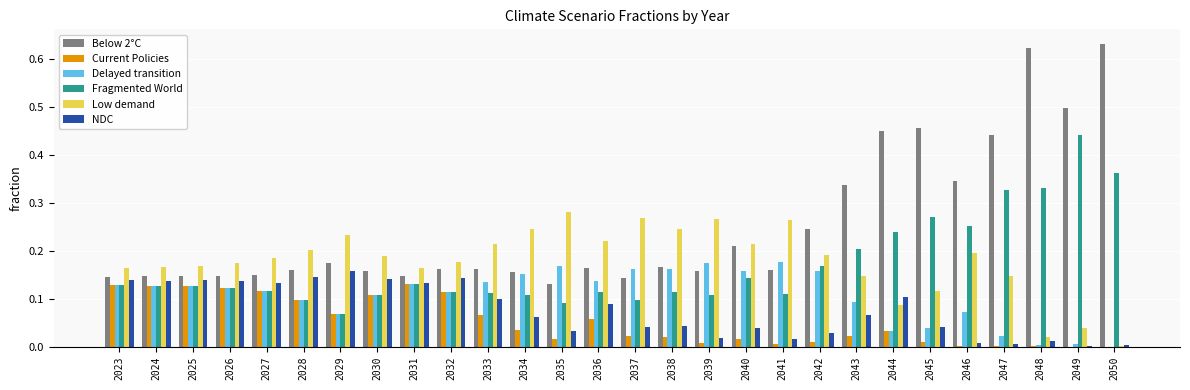

Does the chart contain stacked bars?

No